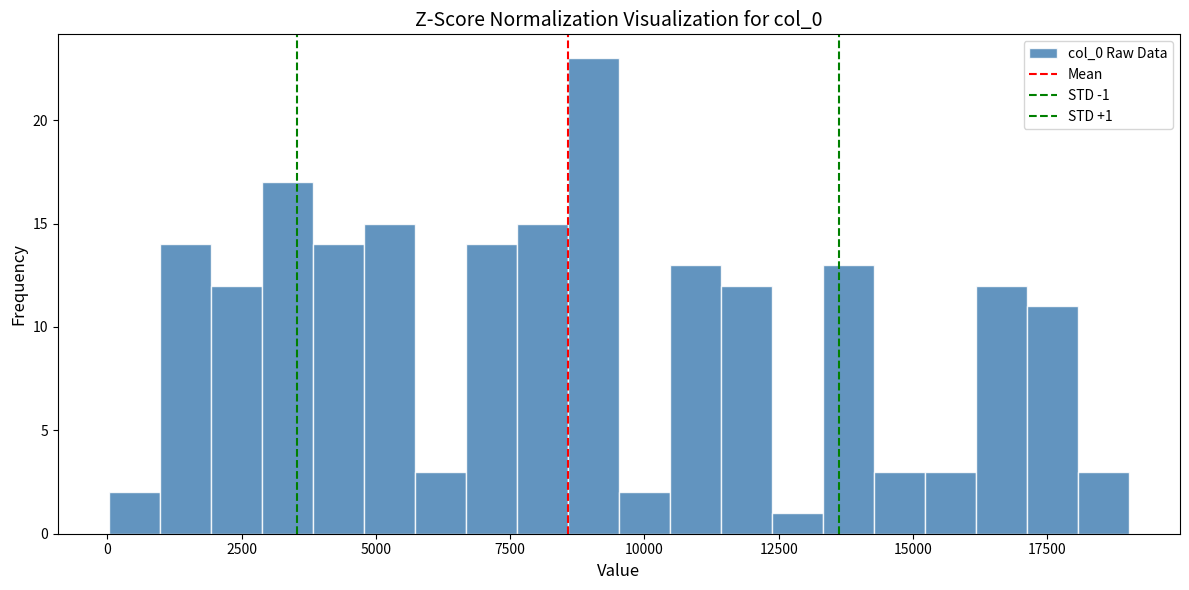

Around what value on the x-axis is the tallest bar? Give the approximate position of its centre, as read against the axis.

9000